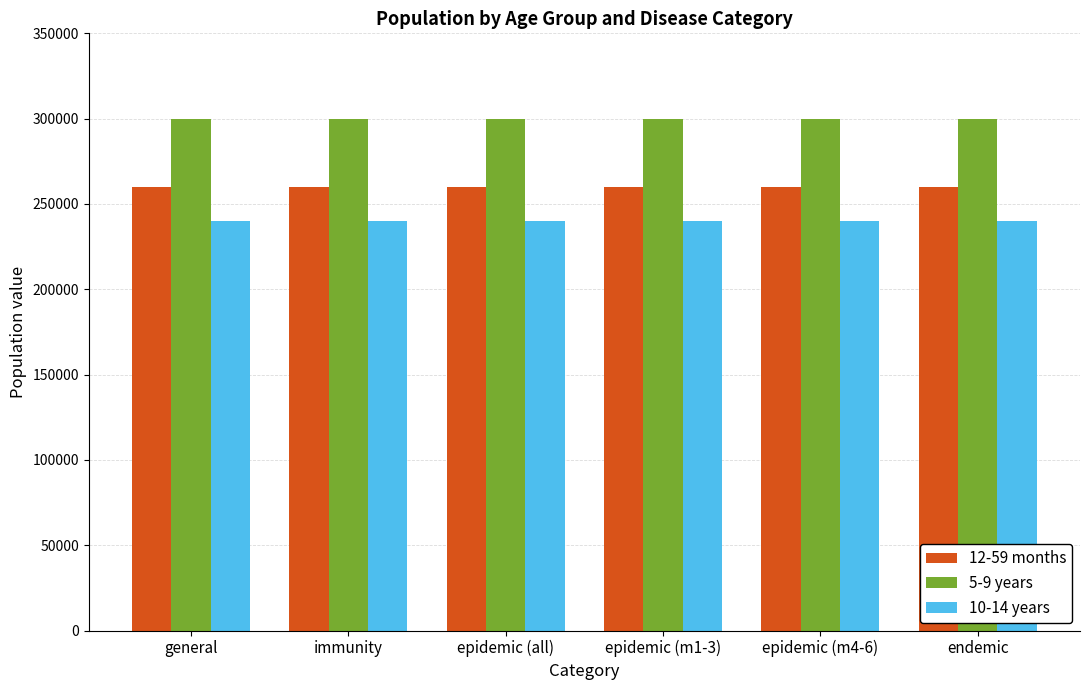

What is the label of the 2nd bar from the right?

epidemic (m4-6)